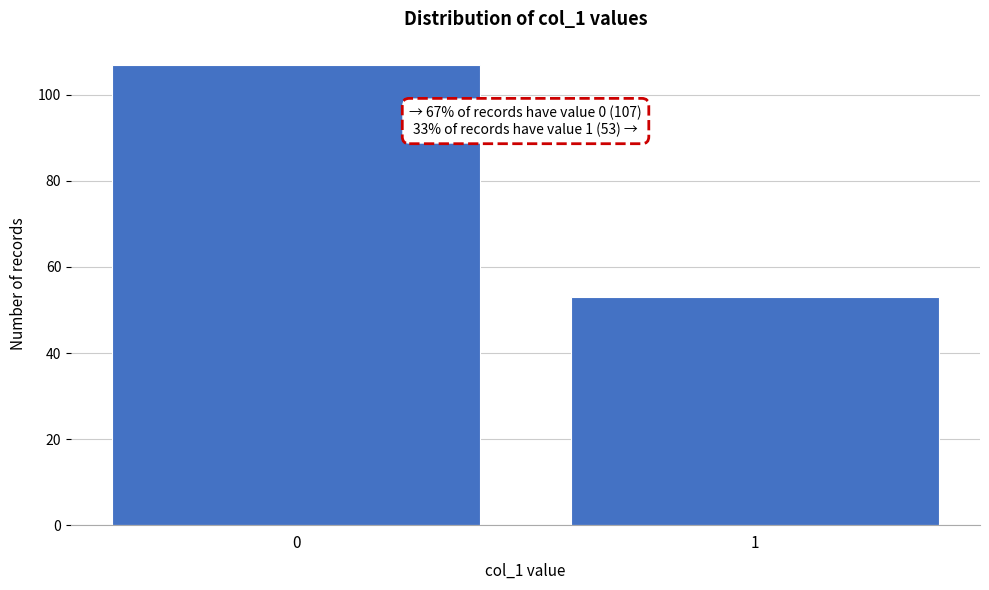

Reading left to right, list all the values displayed in this chart.

107	53